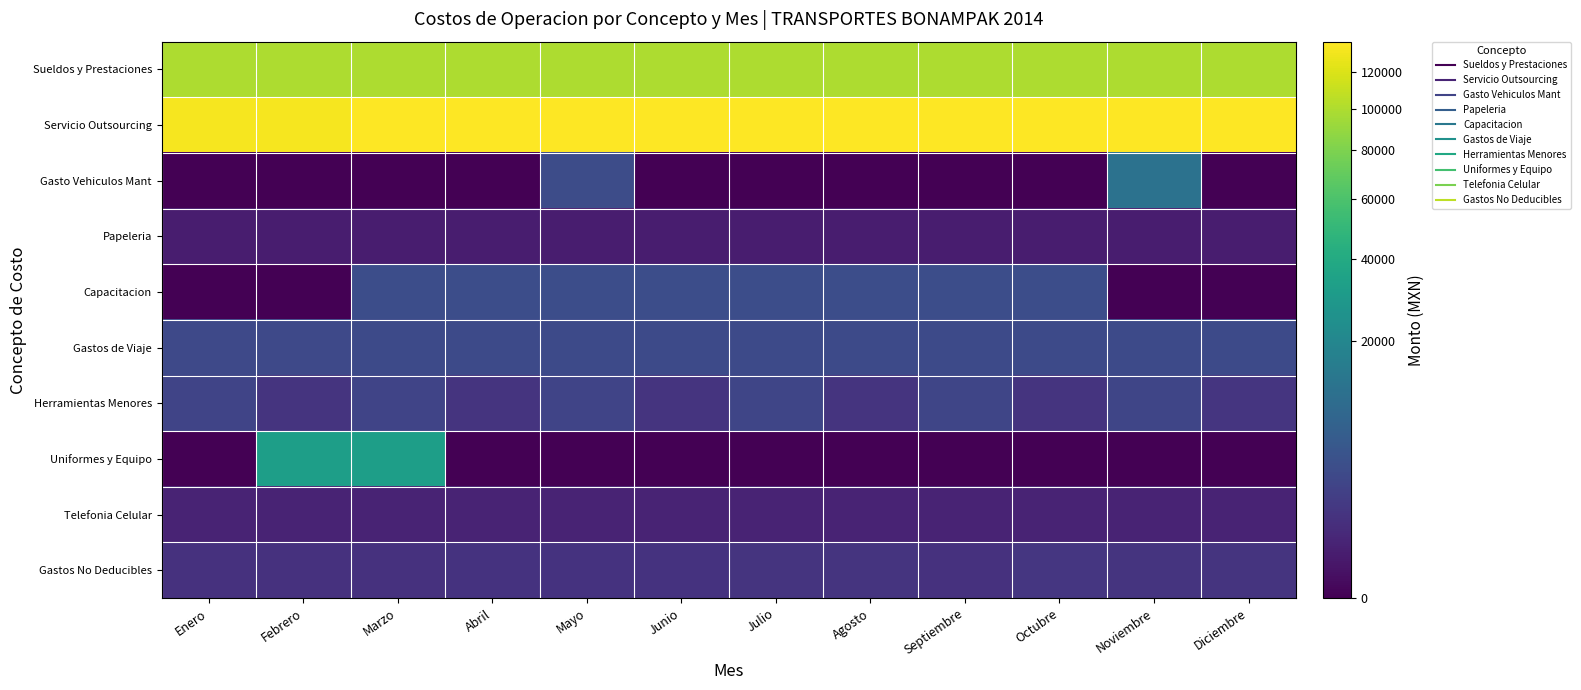

At which category is the sum across all series the highest?

Marzo